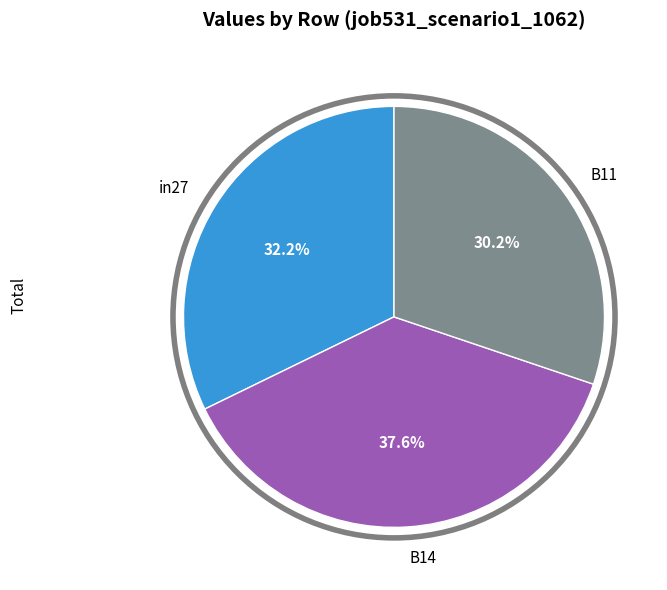

Does B11 account for over 50% of the chart?

No